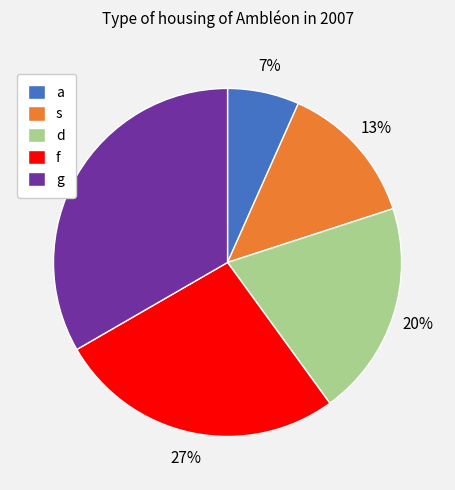

Between f and s, which is larger?

f